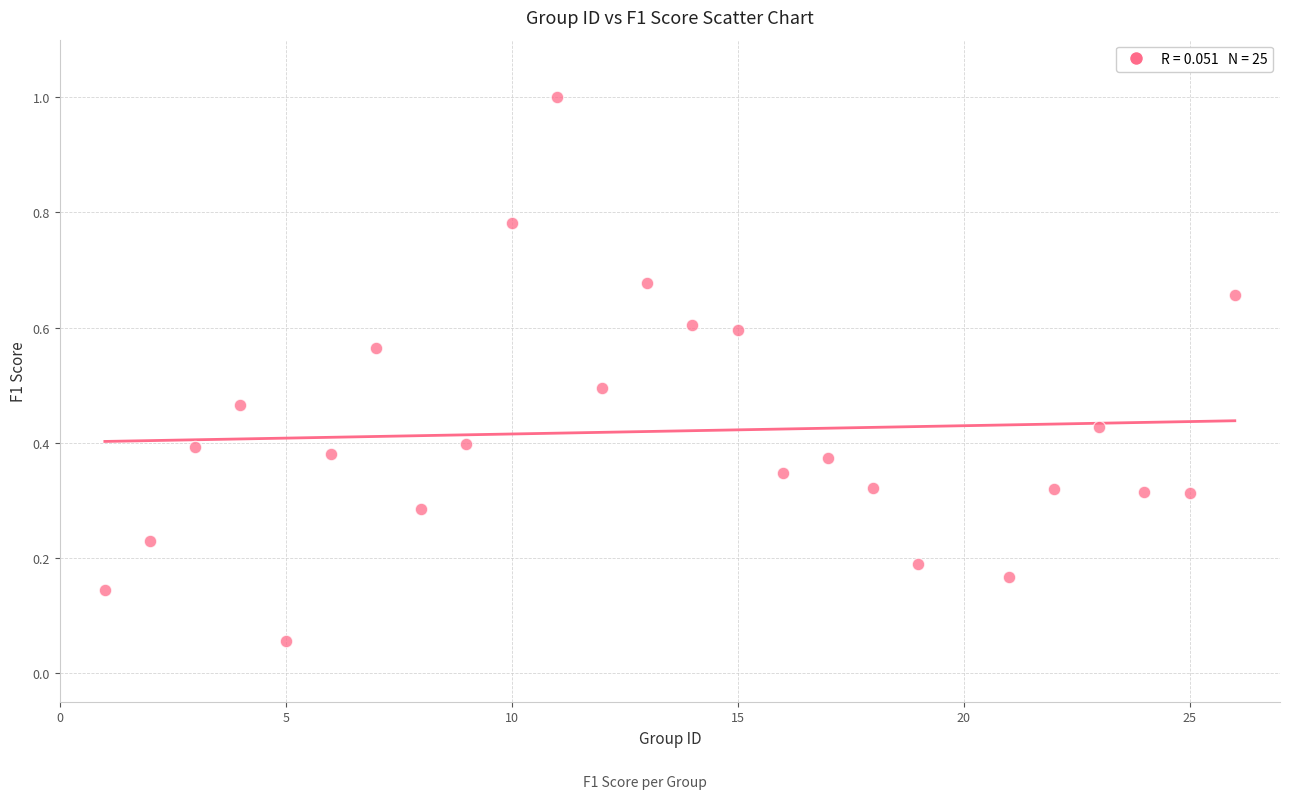

What is the range of X values (max minus min)?

25.0